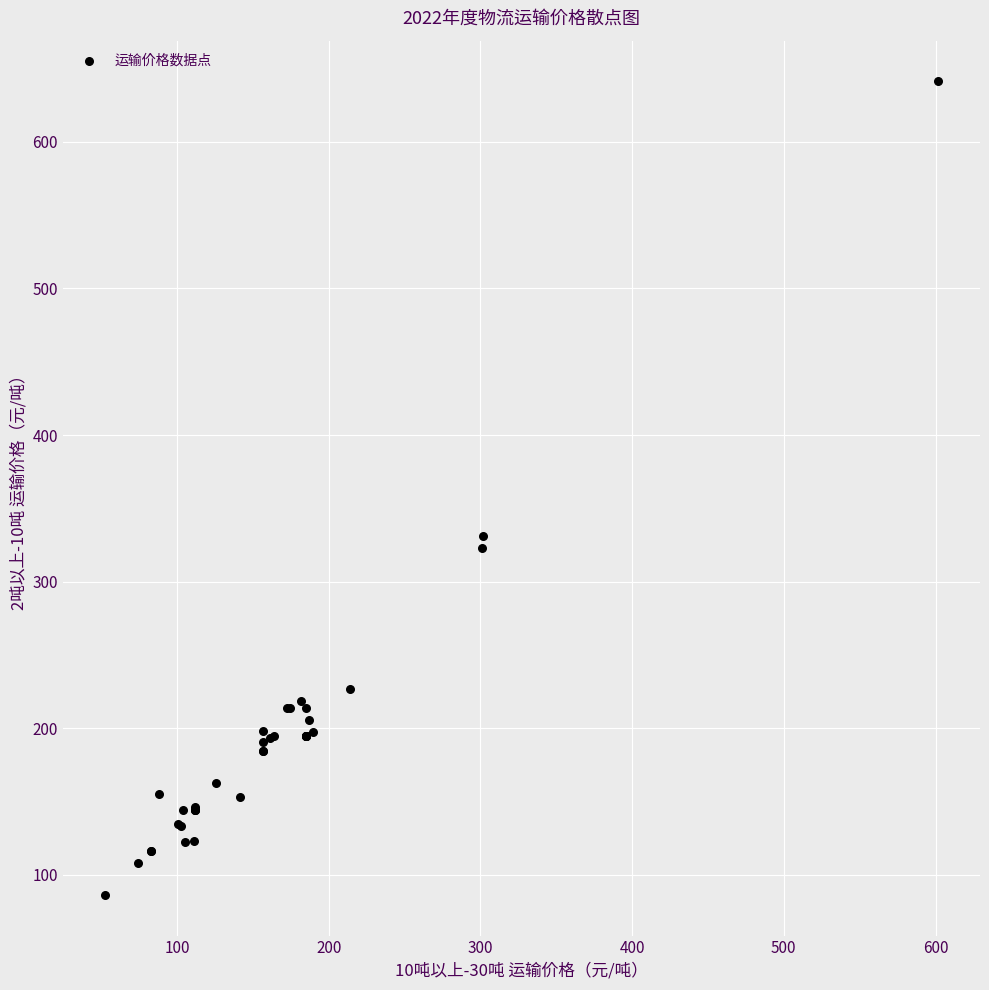

What Y value in the scatter plot is closest to 363?

331.2